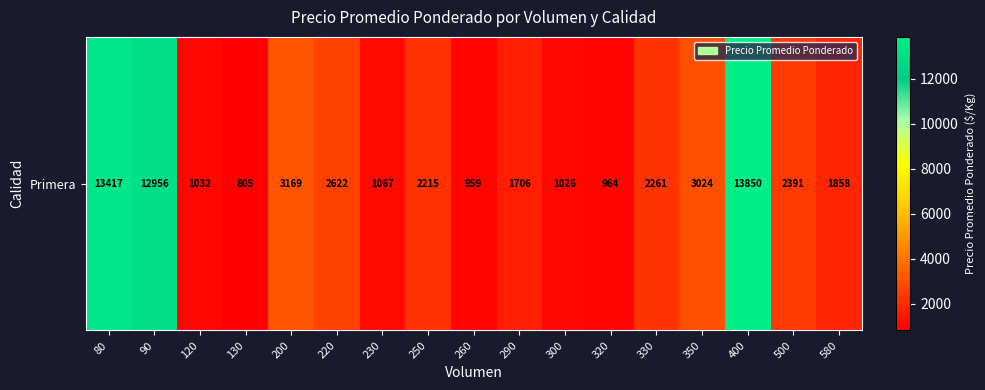

Reading left to right, transcribe all the data shown in this chart.

80=13417	90=12956	120=1032	130=805	200=3169	220=2622	230=1067	250=2215	260=959	290=1706	300=1026	320=964	330=2261	350=3024	400=13850	500=2391	580=1858